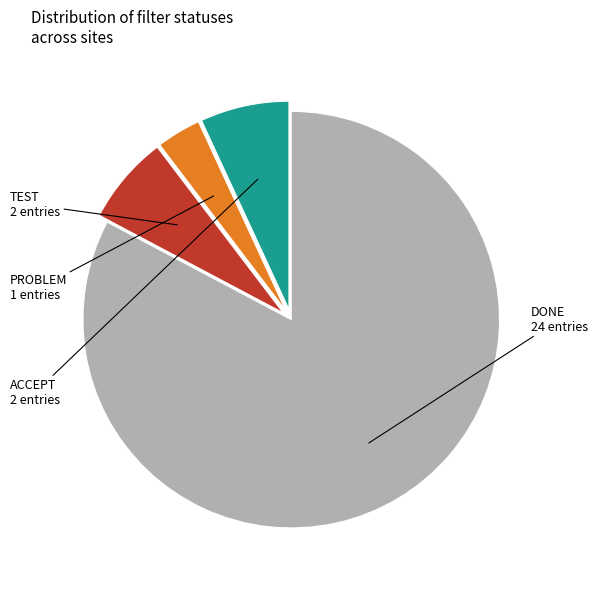

Is there any slice that represents more than half of the pie?

Yes